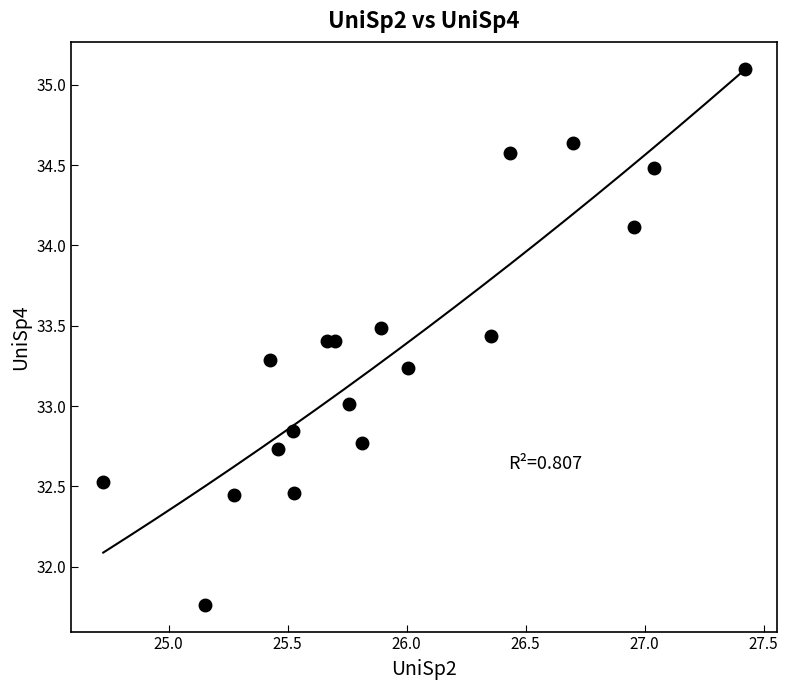

What is the range of X values (max minus min)?

2.7